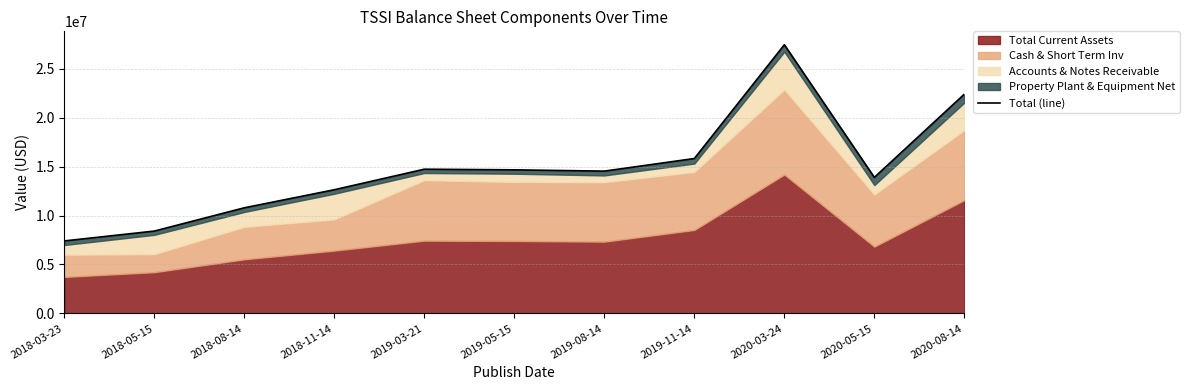

What position from the right is 2020-03-24?

3